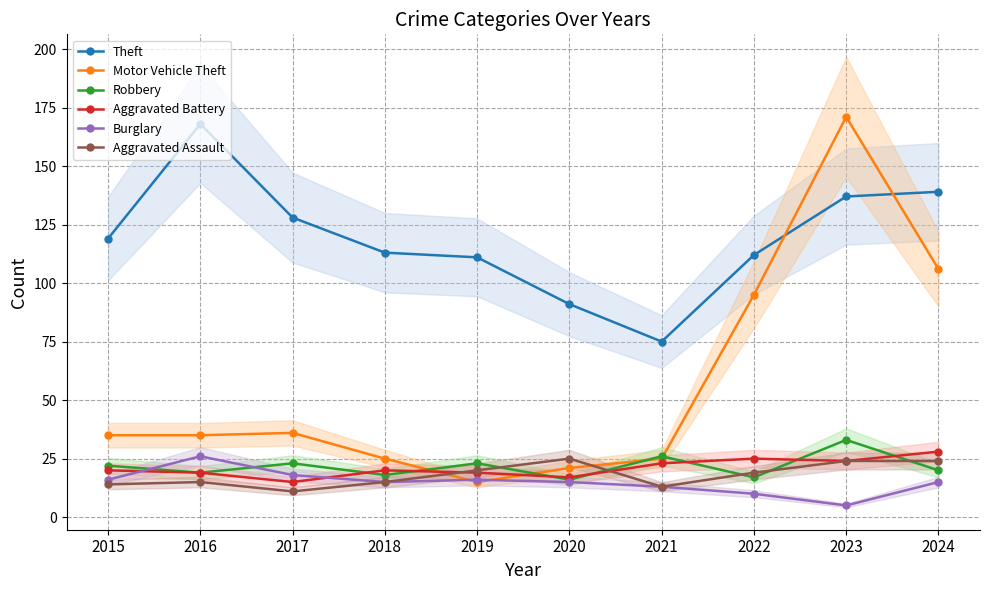

At which label does Aggravated Assault reach its minimum?

2017